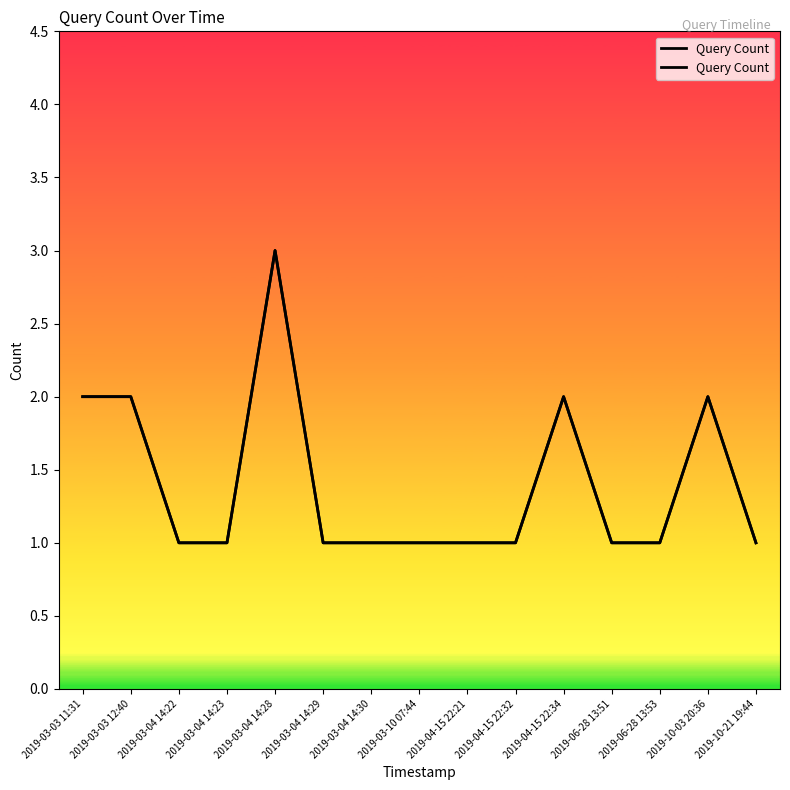

What is the difference between the maximum and minimum values?

2